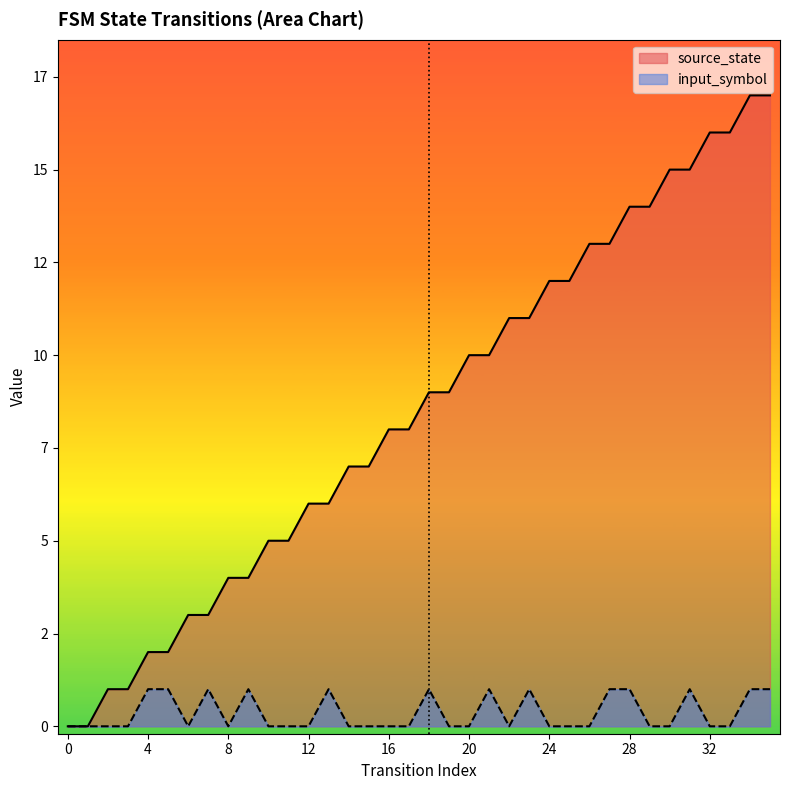

What is the approximate value of source_state at 17?

8